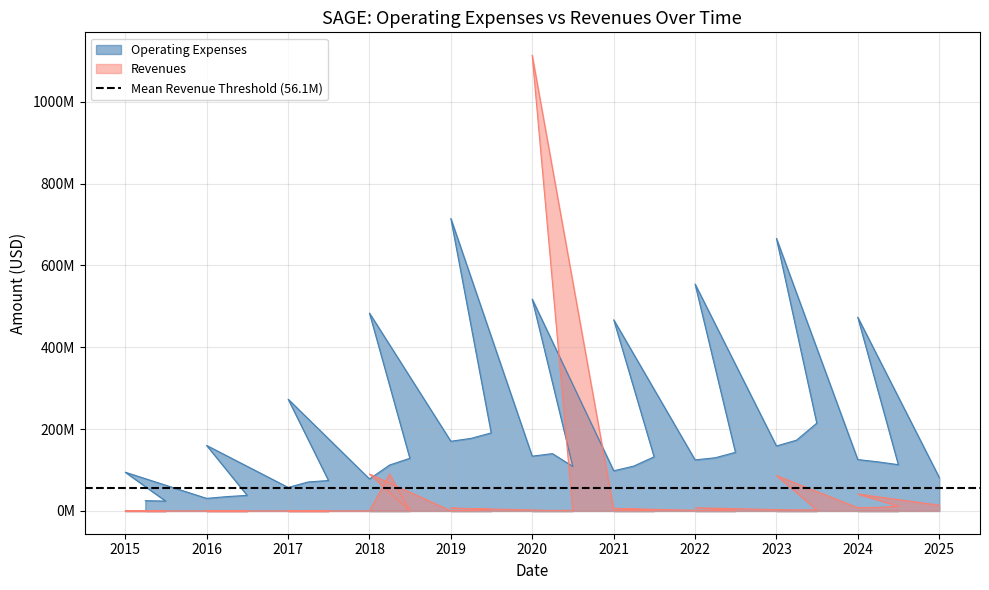

What is the greatest value displayed?

1114200000